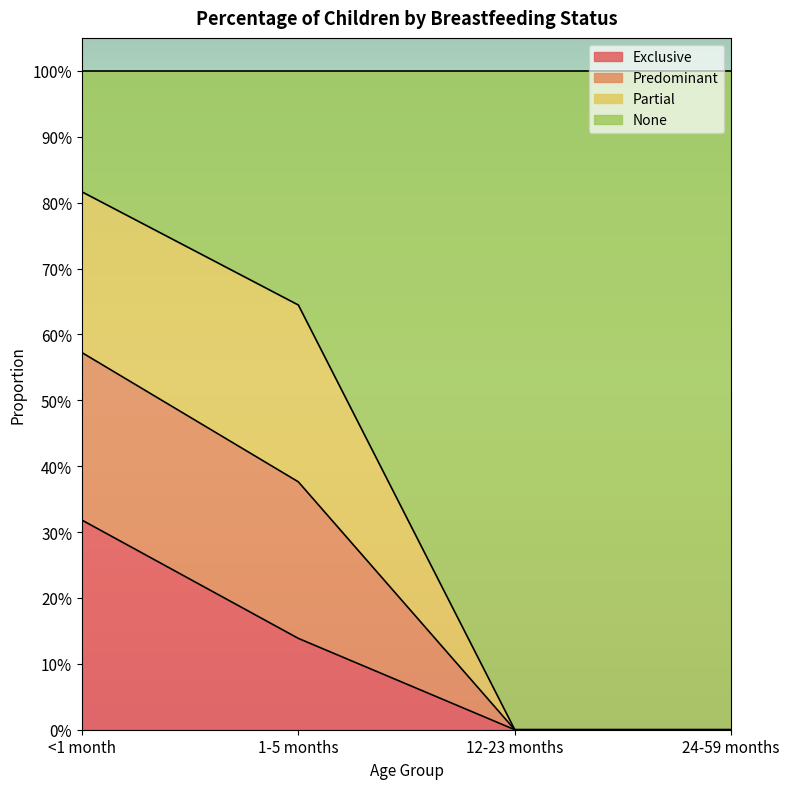

List the labels in order of Predominant value, largest first.

<1 month, 1-5 months, 12-23 months, 24-59 months